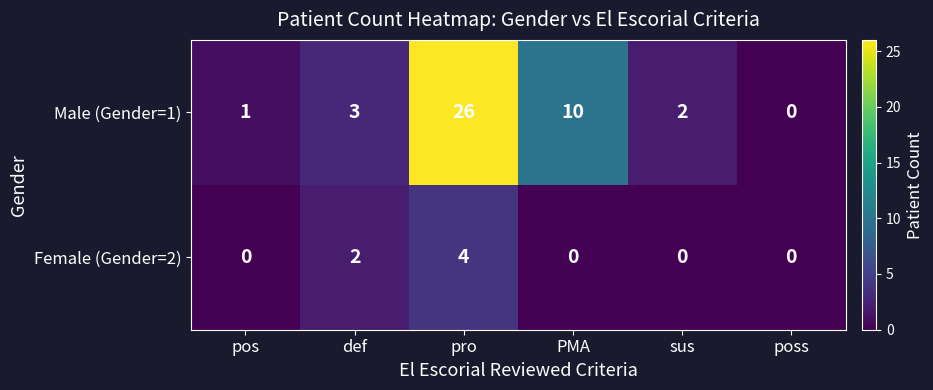

At which label is Male (Gender=1) closest to 13?

PMA